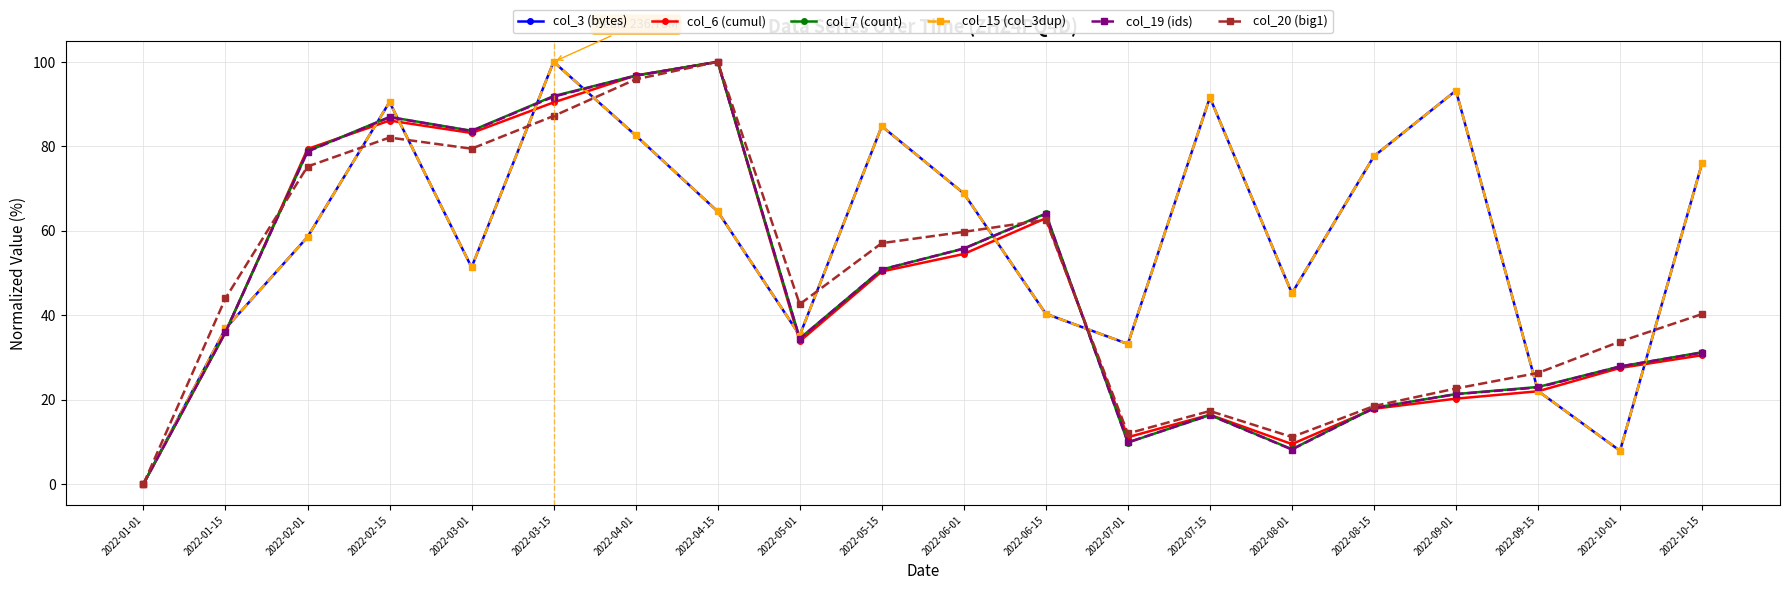

Rank the series by their maximum value, from highest to lowest.

col_3 (bytes), col_6 (cumul), col_7 (count), col_15 (col_3dup), col_19 (ids), col_20 (big1)